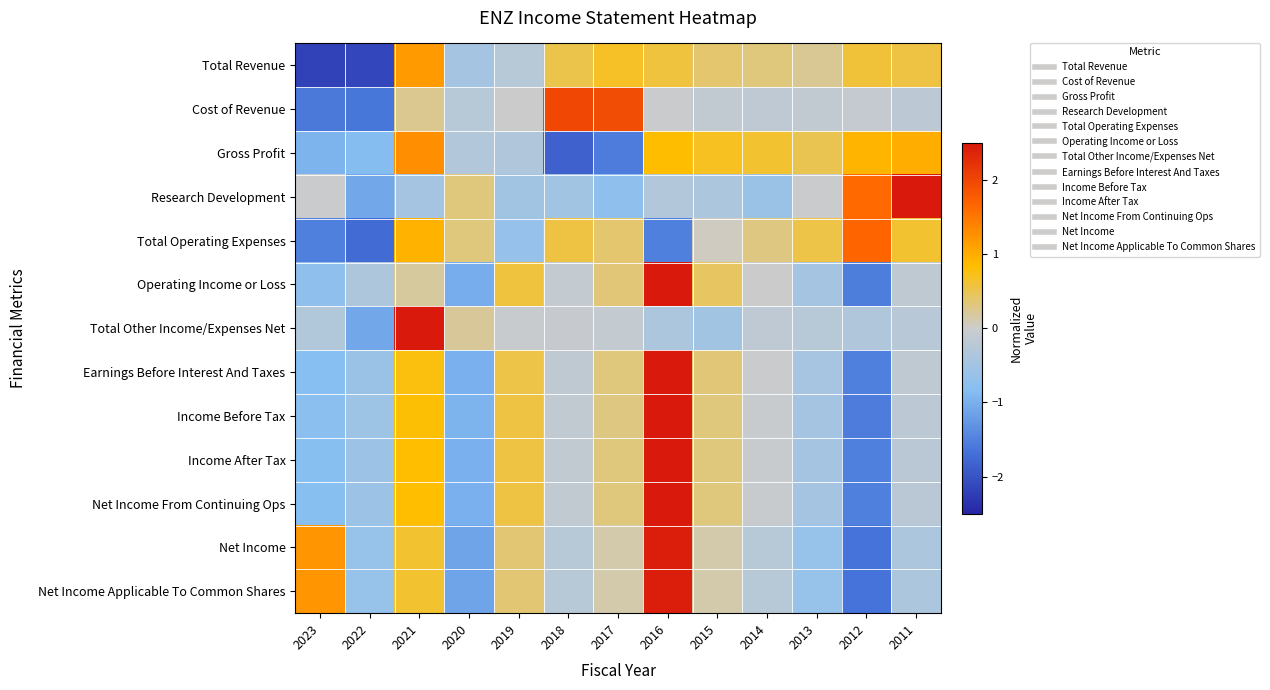

Reading left to right, what are all the values shown in this chart?

Total Revenue: 2023=-2.2	2022=-2.1	2021=1.2	2020=-0.5	2019=-0.3	2018=0.5	2017=0.7	2016=0.6	2015=0.4	2014=0.3	2013=0.2	2012=0.6	2011=0.6
Cost of Revenue: 2023=-1.6	2022=-1.6	2021=0.3	2020=-0.2	2019=-0.0	2018=2.0	2017=1.9	2016=-0.0	2015=-0.1	2014=-0.2	2013=-0.1	2012=-0.1	2011=-0.2
Gross Profit: 2023=-1.0	2022=-0.9	2021=1.3	2020=-0.3	2019=-0.3	2018=-1.9	2017=-1.6	2016=0.8	2015=0.7	2014=0.6	2013=0.5	2012=0.9	2011=1.0
Research Development: 2023=-0.0	2022=-1.1	2021=-0.4	2020=0.3	2019=-0.5	2018=-0.5	2017=-0.7	2016=-0.3	2015=-0.4	2014=-0.6	2013=-0.0	2012=1.6	2011=2.7
Total Operating Expenses: 2023=-1.5	2022=-1.7	2021=1.0	2020=0.3	2019=-0.7	2018=0.6	2017=0.4	2016=-1.5	2015=0.0	2014=0.3	2013=0.5	2012=1.7	2011=0.6
Operating Income or Loss: 2023=-0.7	2022=-0.4	2021=0.2	2020=-1.0	2019=0.6	2018=-0.1	2017=0.3	2016=2.8	2015=0.4	2014=-0.0	2013=-0.5	2012=-1.5	2011=-0.1
Total Other Income/Expenses Net: 2023=-0.3	2022=-1.1	2021=3.3	2020=0.2	2019=-0.0	2018=-0.1	2017=-0.1	2016=-0.4	2015=-0.5	2014=-0.2	2013=-0.2	2012=-0.3	2011=-0.2
Earnings Before Interest And Taxes: 2023=-0.8	2022=-0.6	2021=0.8	2020=-1.0	2019=0.5	2018=-0.1	2017=0.3	2016=2.7	2015=0.3	2014=-0.0	2013=-0.4	2012=-1.5	2011=-0.1
Income Before Tax: 2023=-0.8	2022=-0.6	2021=0.8	2020=-1.0	2019=0.6	2018=-0.1	2017=0.3	2016=2.7	2015=0.3	2014=-0.0	2013=-0.5	2012=-1.6	2011=-0.2
Income After Tax: 2023=-0.8	2022=-0.6	2021=0.8	2020=-1.0	2019=0.6	2018=-0.1	2017=0.3	2016=2.7	2015=0.3	2014=-0.1	2013=-0.5	2012=-1.5	2011=-0.2
Net Income From Continuing Ops: 2023=-0.8	2022=-0.6	2021=0.8	2020=-1.0	2019=0.6	2018=-0.1	2017=0.3	2016=2.7	2015=0.3	2014=-0.1	2013=-0.5	2012=-1.5	2011=-0.2
Net Income: 2023=1.2	2022=-0.6	2021=0.6	2020=-1.1	2019=0.4	2018=-0.3	2017=0.1	2016=2.4	2015=0.1	2014=-0.2	2013=-0.6	2012=-1.6	2011=-0.4
Net Income Applicable To Common Shares: 2023=1.2	2022=-0.6	2021=0.6	2020=-1.1	2019=0.4	2018=-0.3	2017=0.1	2016=2.4	2015=0.1	2014=-0.2	2013=-0.6	2012=-1.6	2011=-0.4